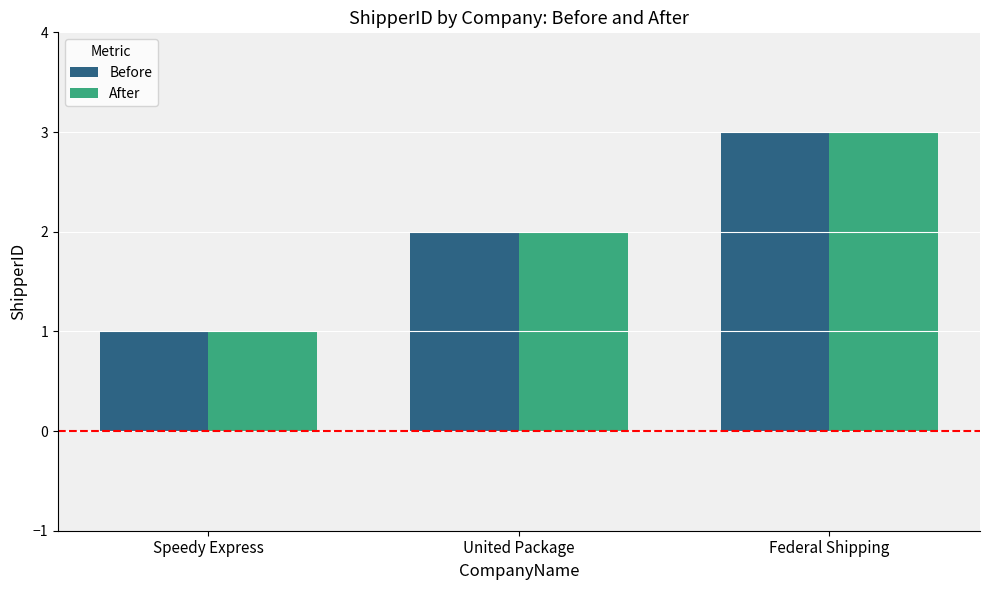

Is the value of Before at Federal Shipping greater than the value of After at United Package?

Yes